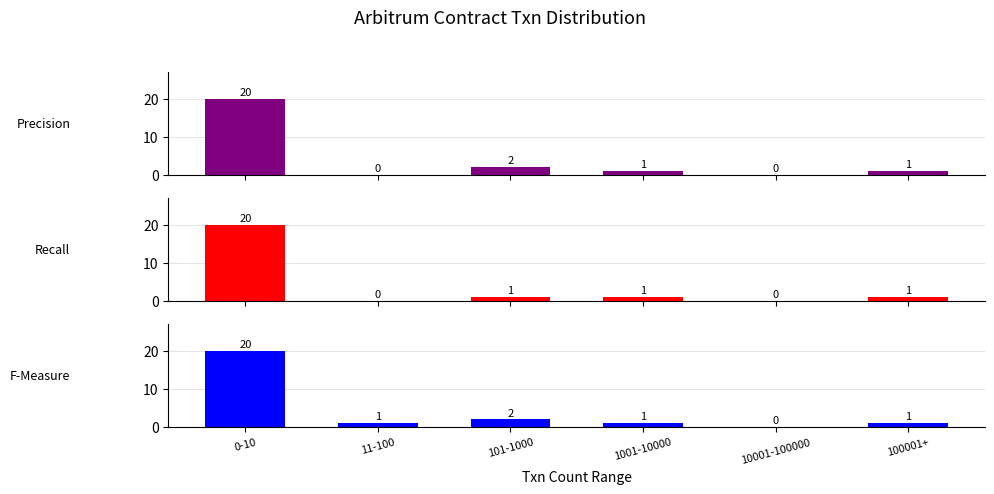

What is the sum of the Precision values at 101-1000 and 0-10?

22